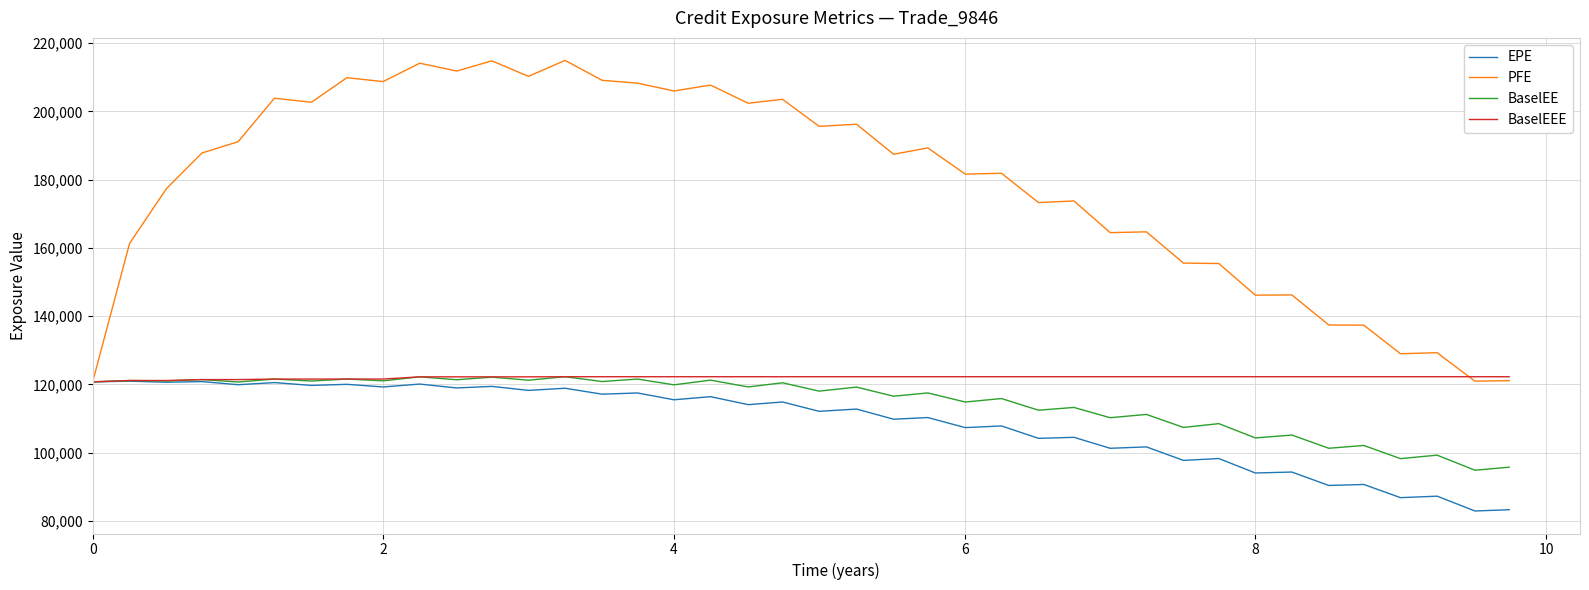

What is the greatest value displayed?

214948.0